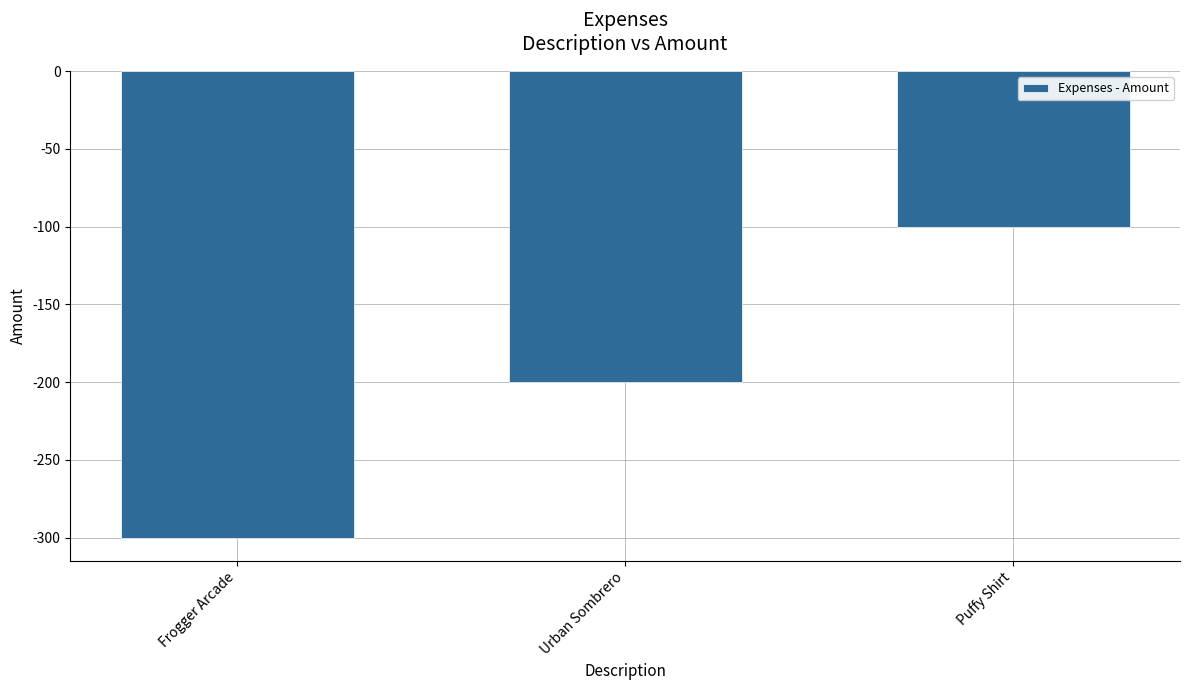

List the labels in order of value, largest first.

Puffy Shirt, Urban Sombrero, Frogger Arcade